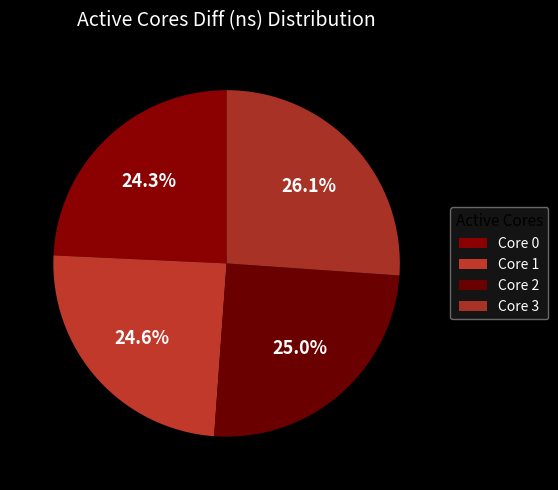

Count the number of slices in the pie.

4